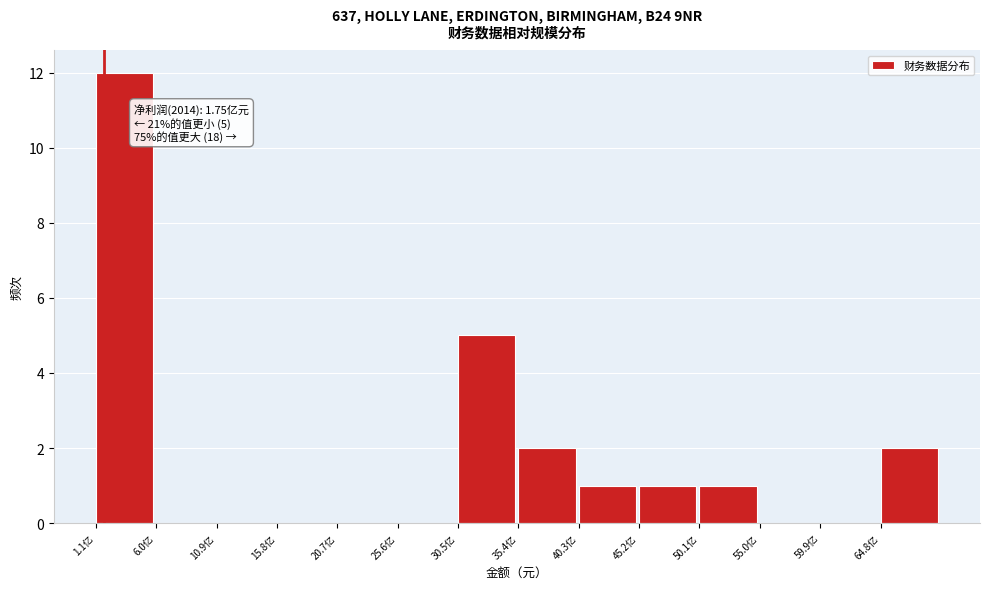

Reading left to right, extract all data points from this chart.

1.1亿=12	6.0亿=0	10.9亿=0	15.8亿=0	20.7亿=0	25.6亿=0	30.5亿=5	35.4亿=2	40.3亿=1	45.2亿=1	50.1亿=1	55.0亿=0	59.9亿=0	64.8亿=2